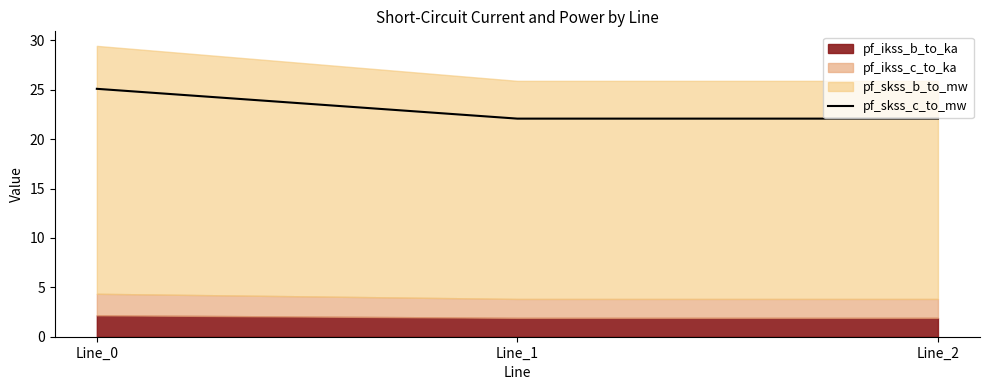

Which category has the highest value in the pf_skss_c_to_mw series?

Line_0